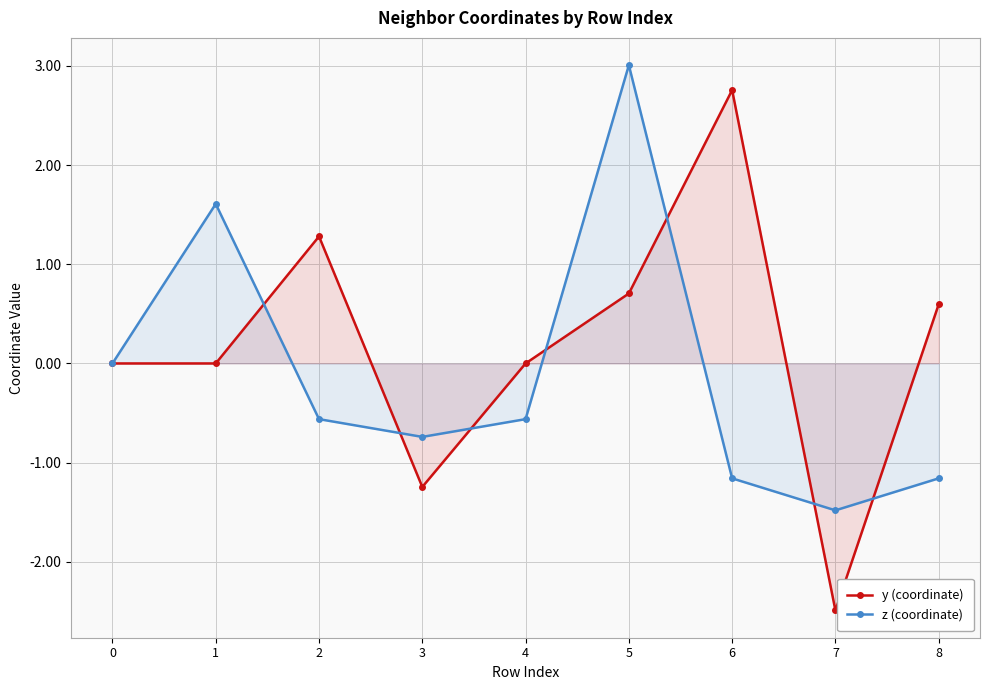

Which series ends up on top after the final intersection of y (coordinate) and z (coordinate)?

y (coordinate)